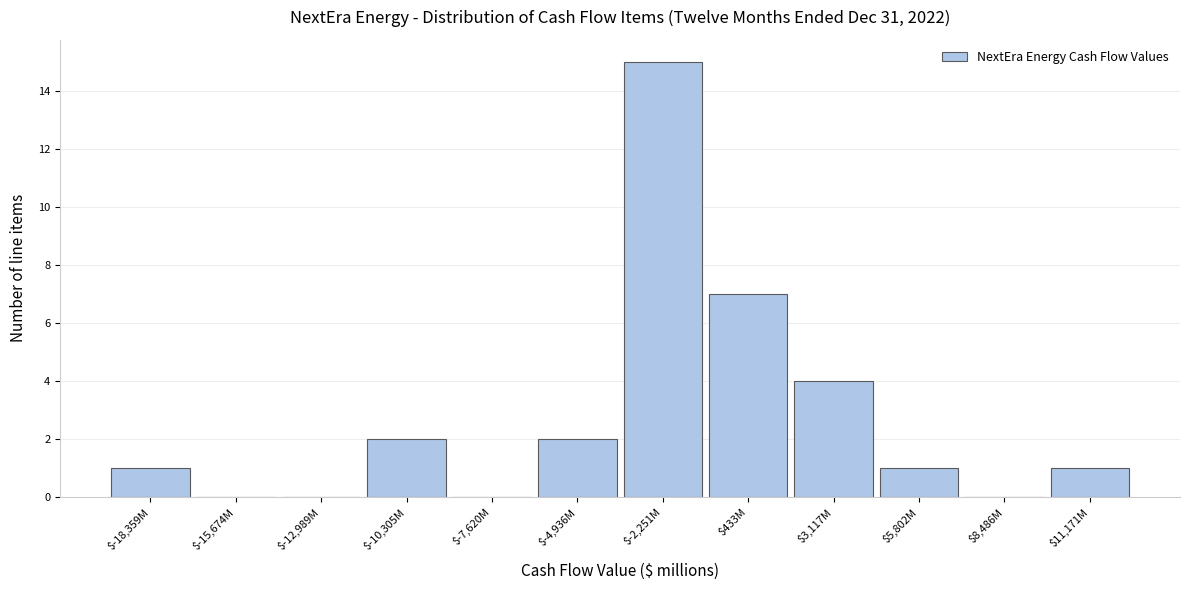

Which category has the highest value across all series?

$-2,251M